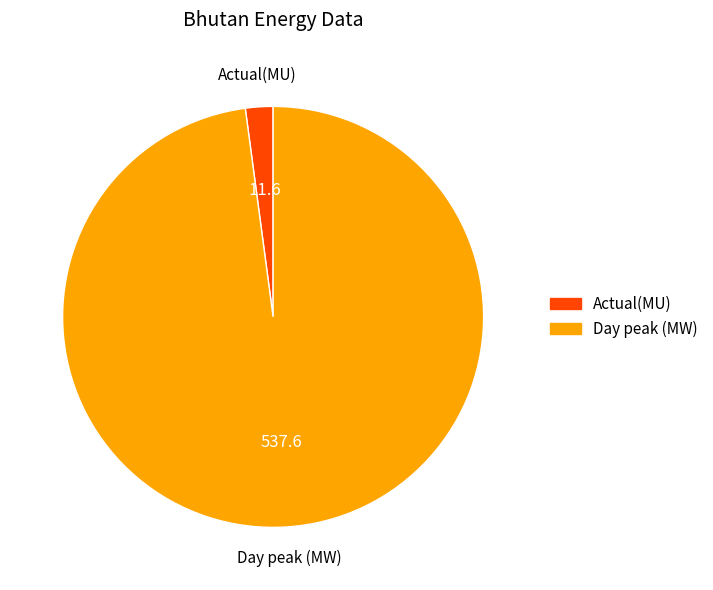

The Actual(MU) slice represents 2% of the pie. True or false?

True